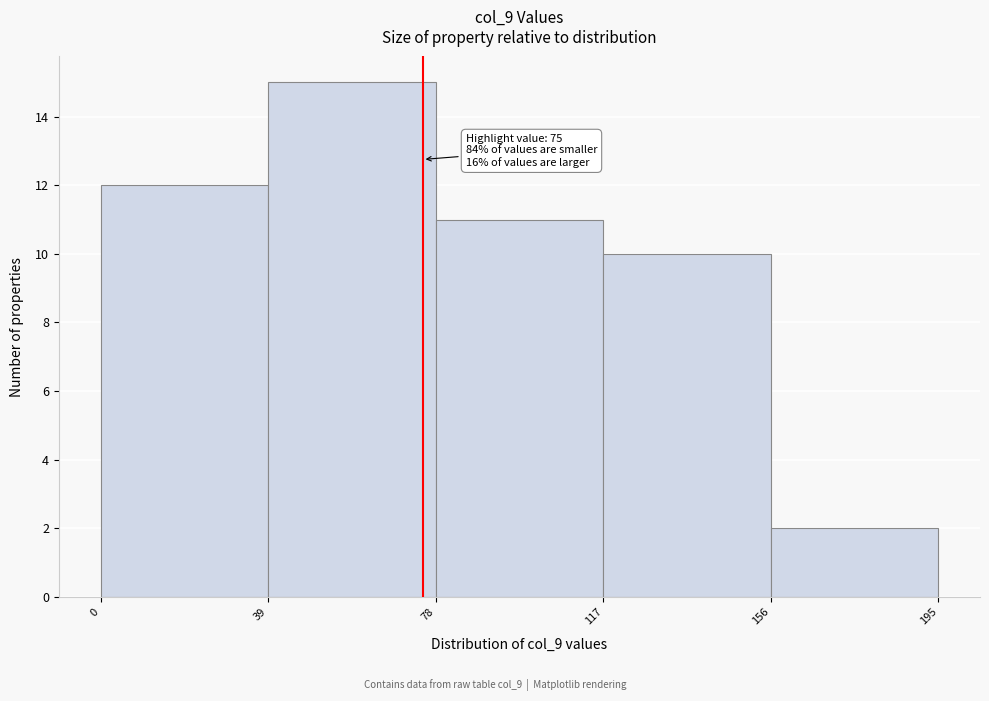

Over which range of the x-axis is the bar tallest?

39 to 78